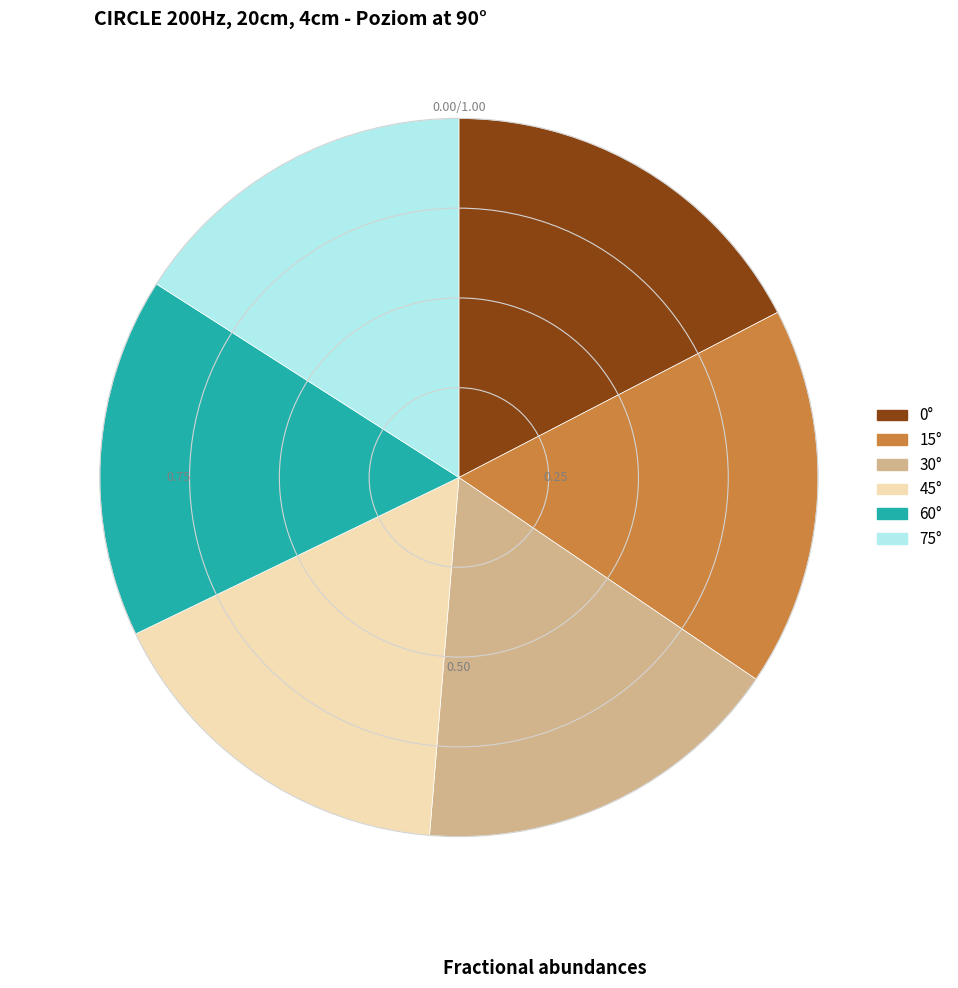

The 45° slice represents 26% of the pie. True or false?

False